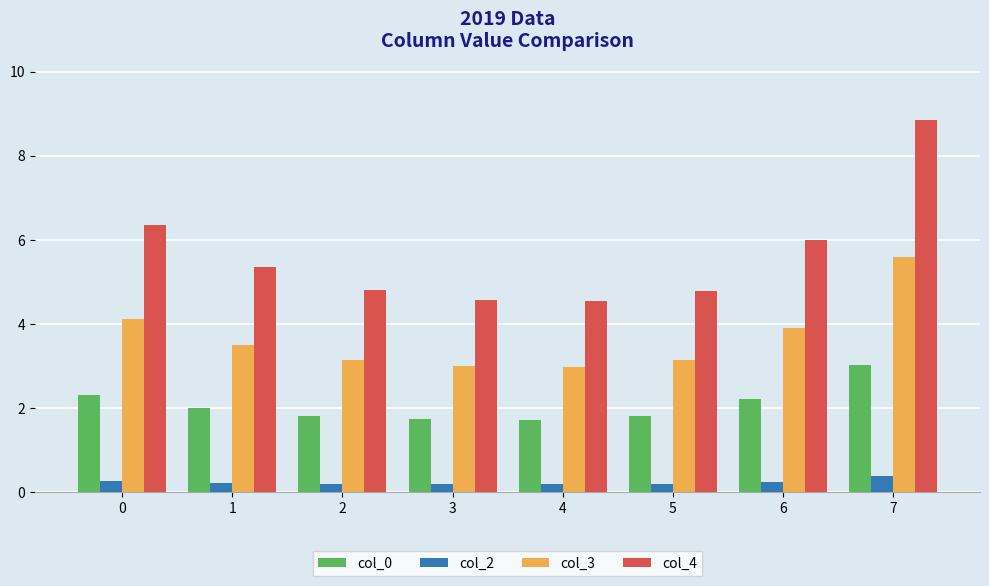

The value of col_3 at 7 is 2.6. True or false?

False